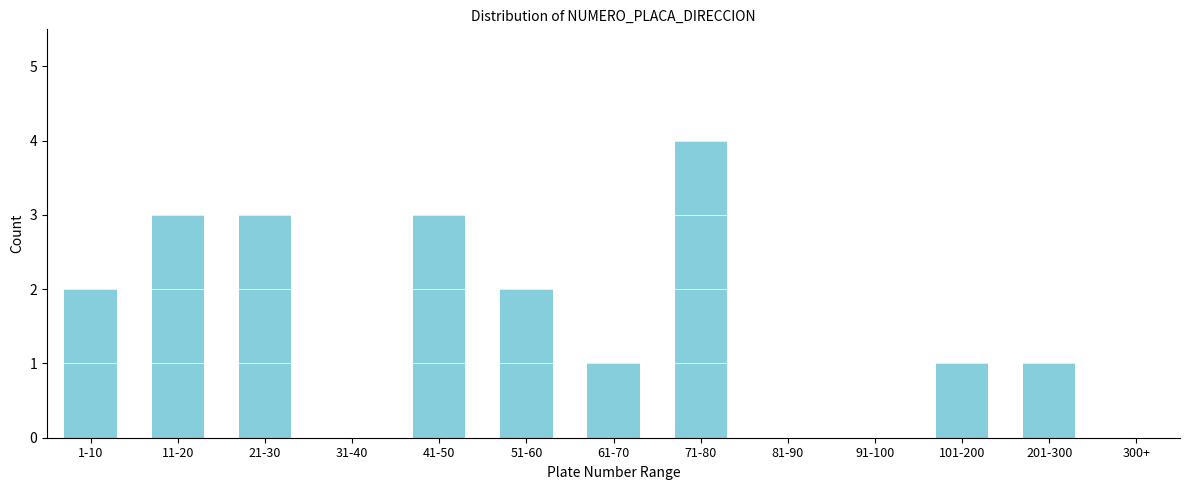

Reading right to left, list all the values displayed in this chart.

300+=0	201-300=1	101-200=1	91-100=0	81-90=0	71-80=4	61-70=1	51-60=2	41-50=3	31-40=0	21-30=3	11-20=3	1-10=2